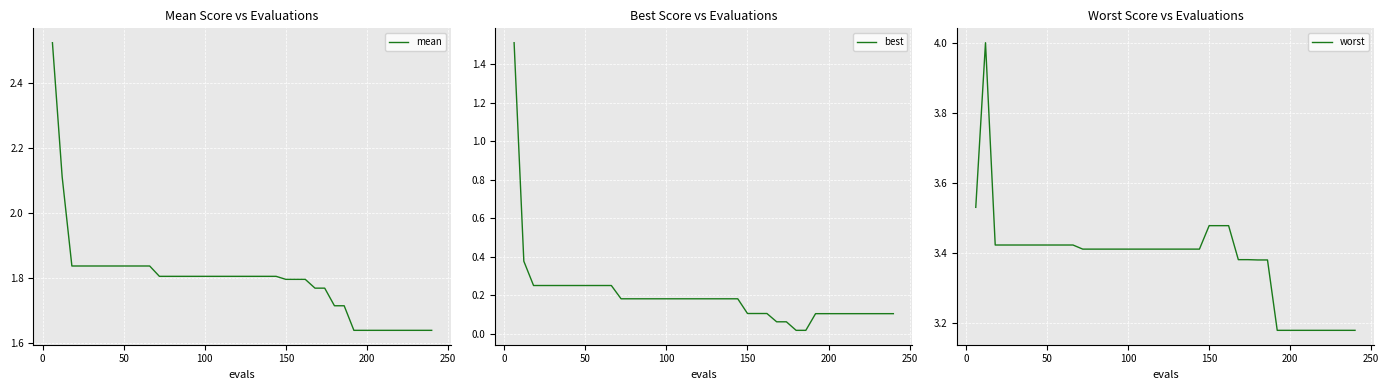

What is the difference between the maximum and minimum values in the worst series?

0.8